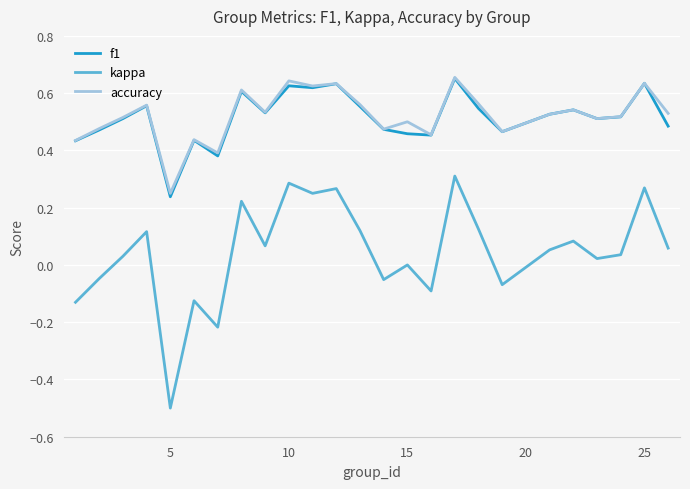

True or false: f1 and kappa intersect in this chart.

False